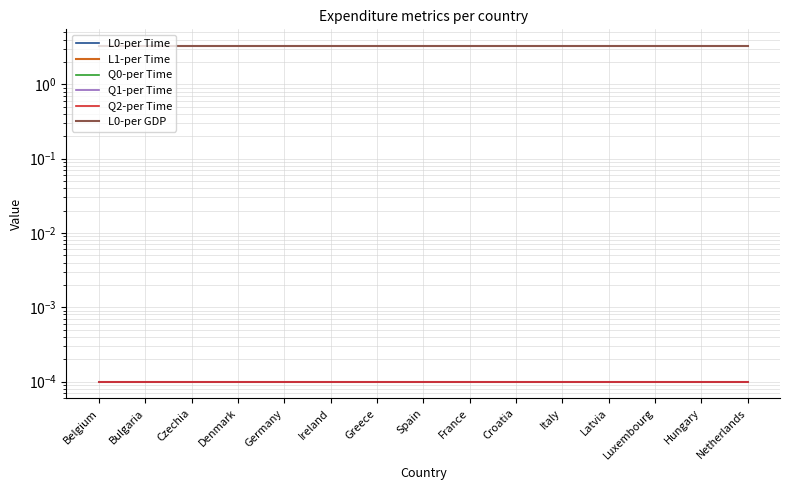

At which label is L1-per Time closest to 0?

Belgium